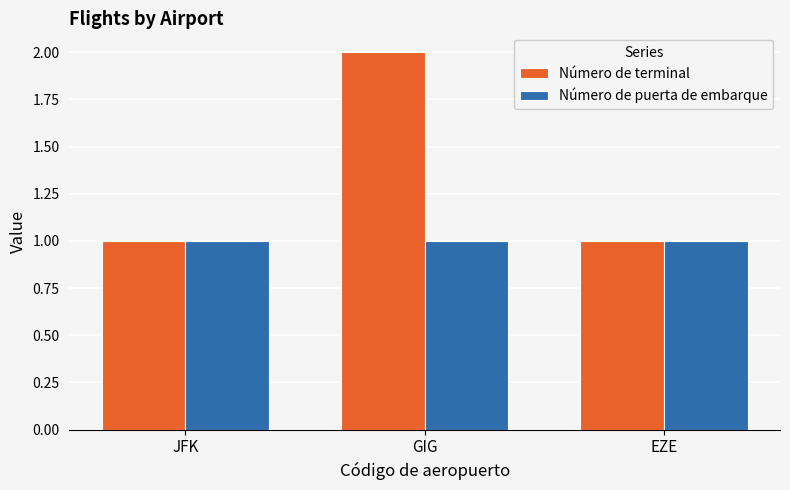

What is the sum of the Número de terminal values at GIG and JFK?

3